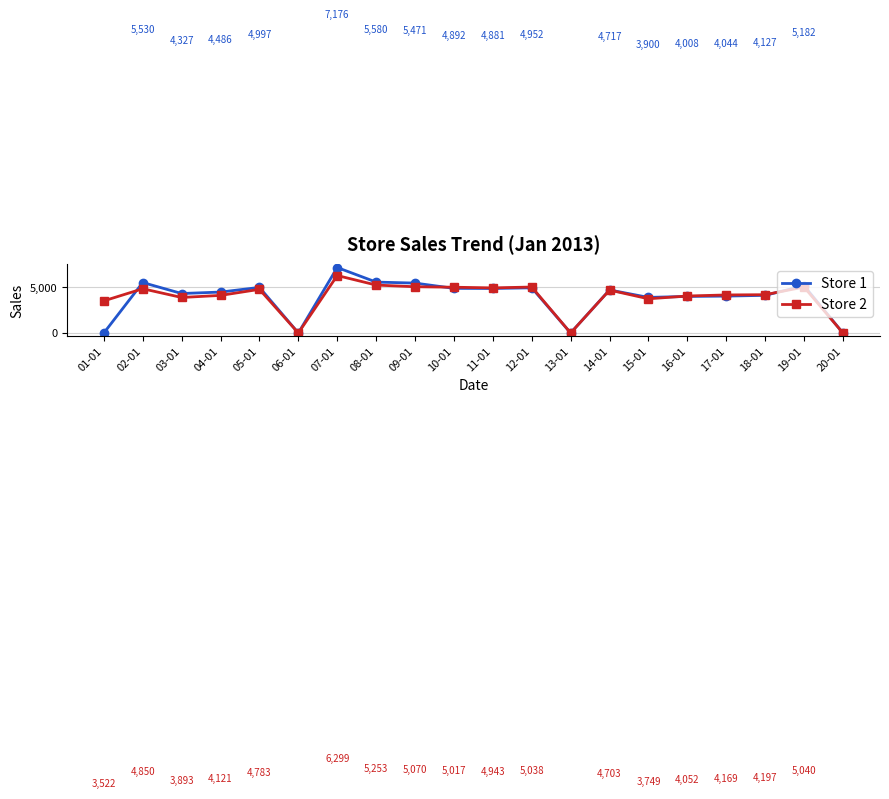

At which label does Store 1 first exceed 4717?

02-01